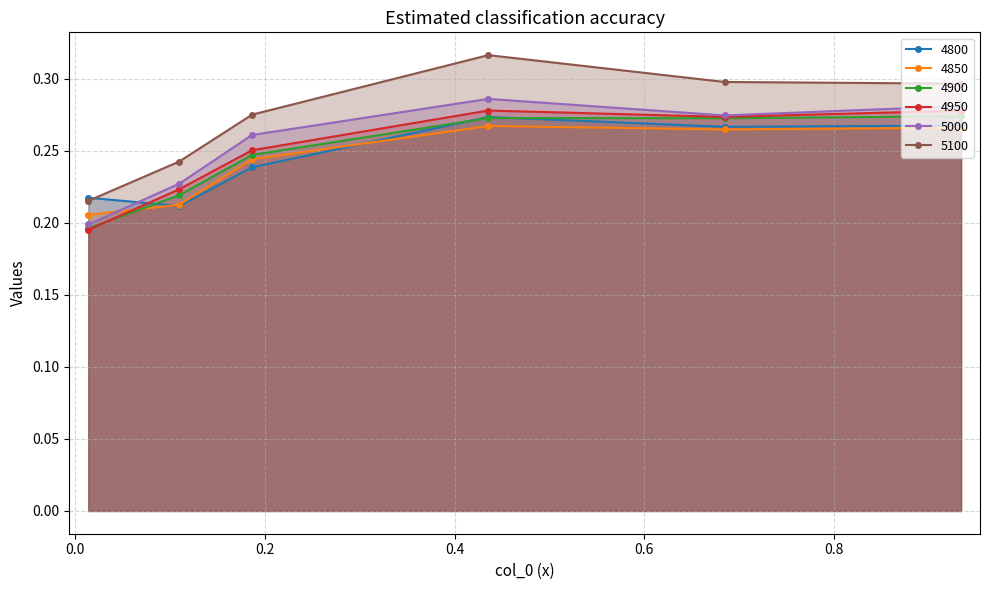

How many 5000 values are between 0 and 1?

6